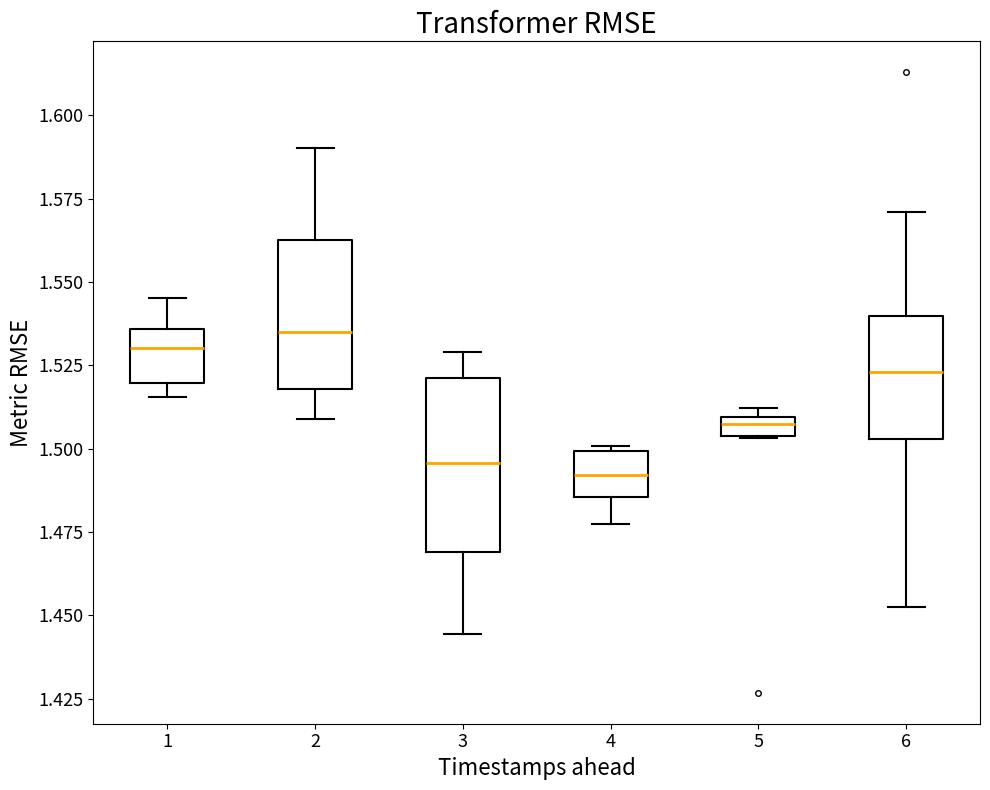

Where does the lower whisker of the box at x = 6 end on the y-axis? The values are not printed on the chart, so give them approximately, as read against the axis.

1.455